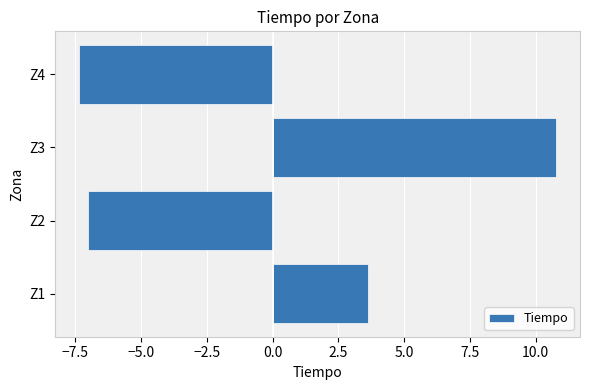

How many values are above zero?

2